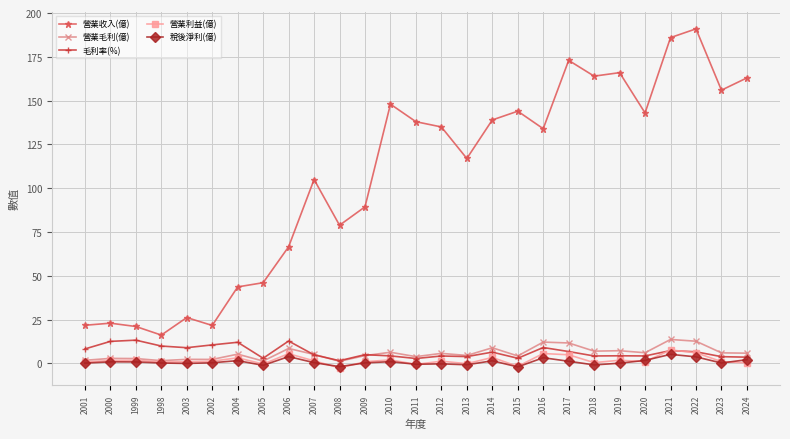

What is the value of the 毛利率(%) point at the 17th from the left?

6.5